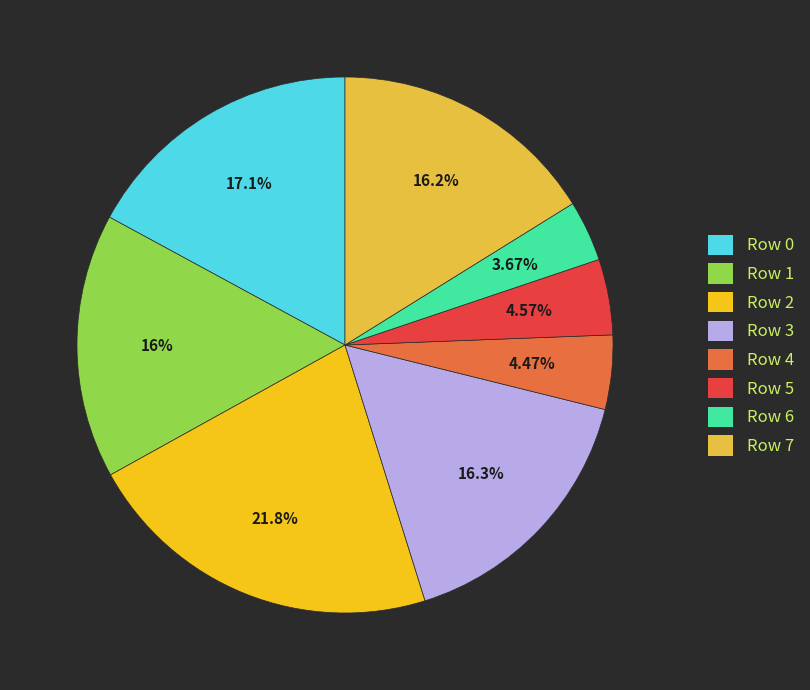

Combined, do Row 7 and Row 4 account for over 50%?

No